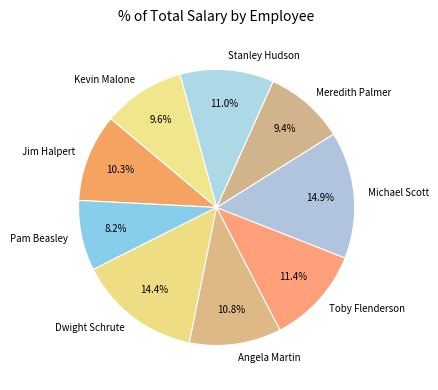

To the nearest percent, what is the difference between the largest and smallest slice percentages?

7%